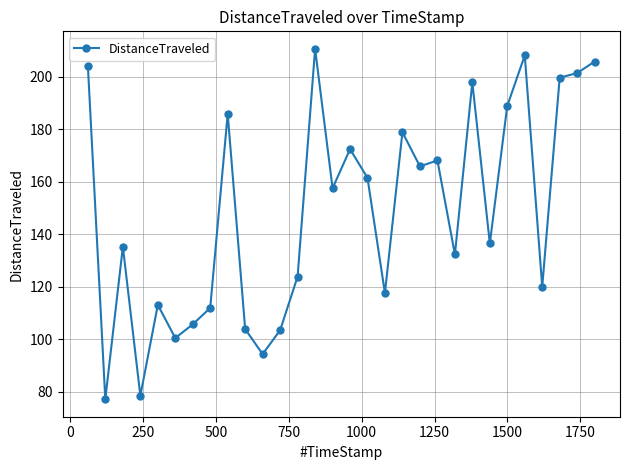

What is the greatest value displayed?

210.7